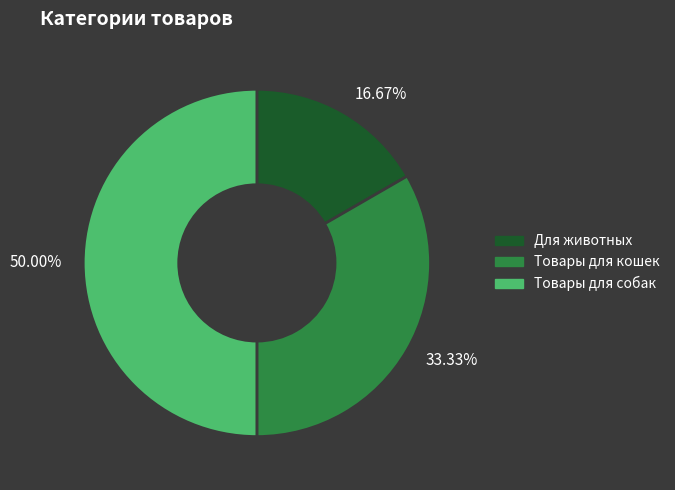

How many segments does this pie chart have?

3